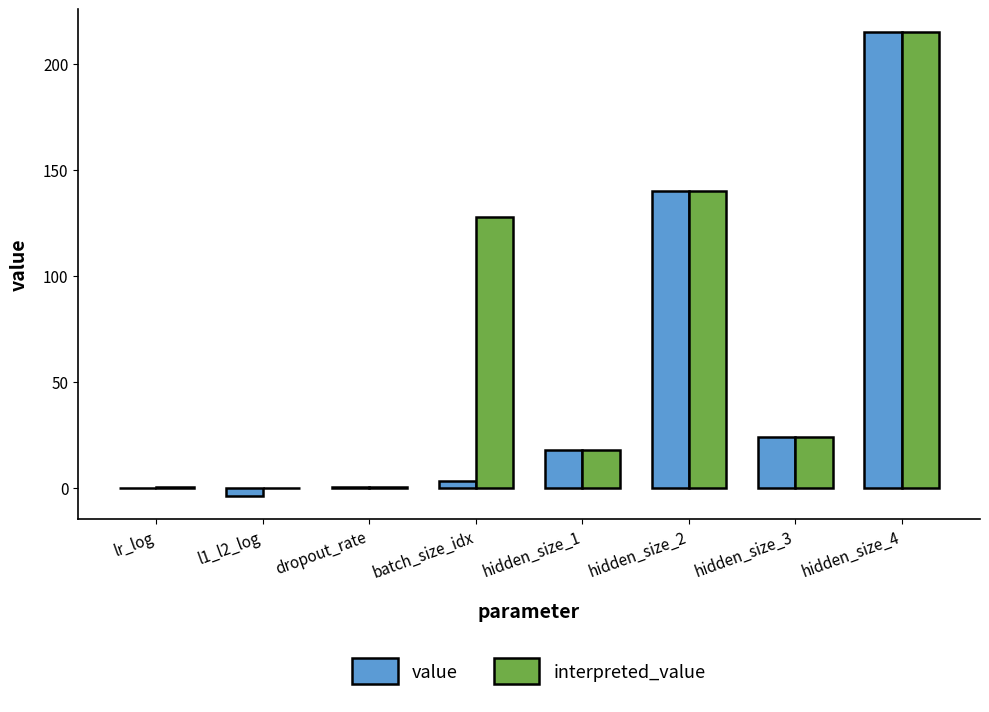

Which series has the largest total across all categories?

interpreted_value